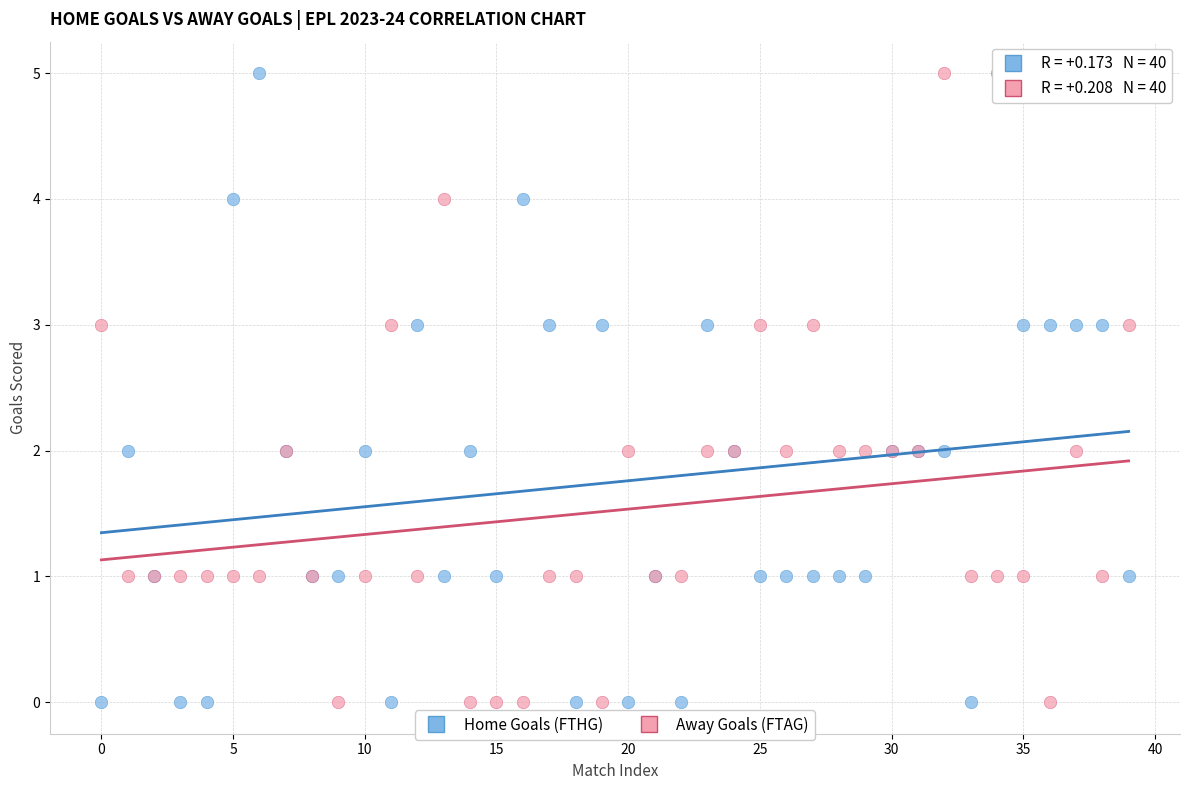

What are all the series names shown in the legend?

Home Goals (FTHG), Away Goals (FTAG)